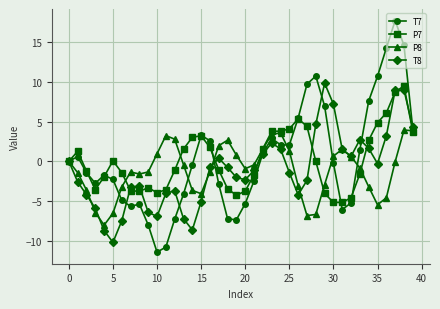

Which series has the largest range (max minus min)?

T7